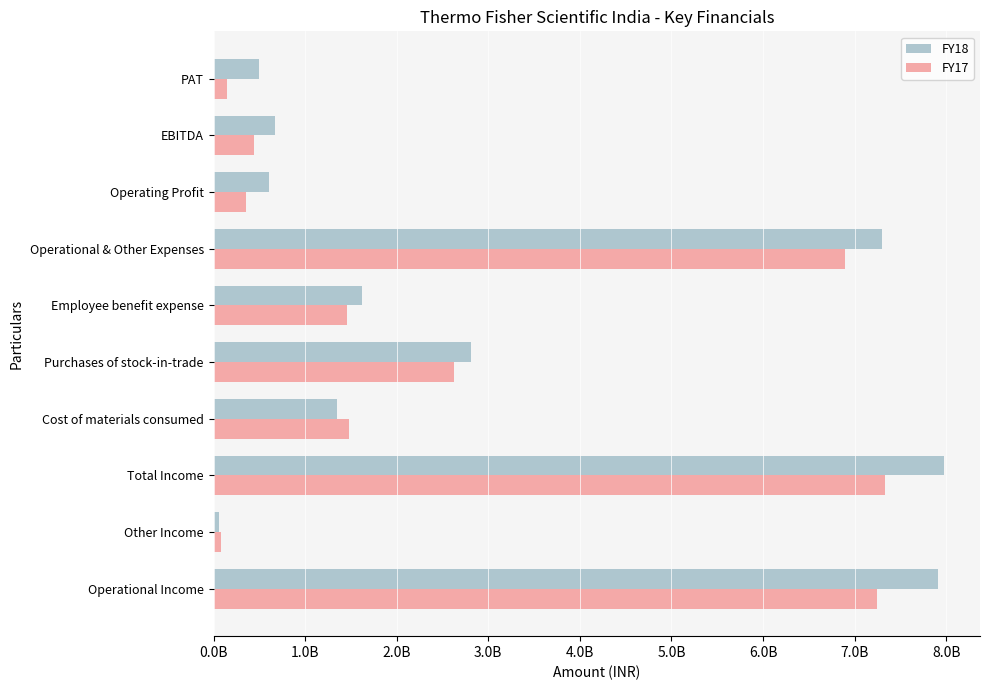

What are all the series names shown in the legend?

FY18, FY17